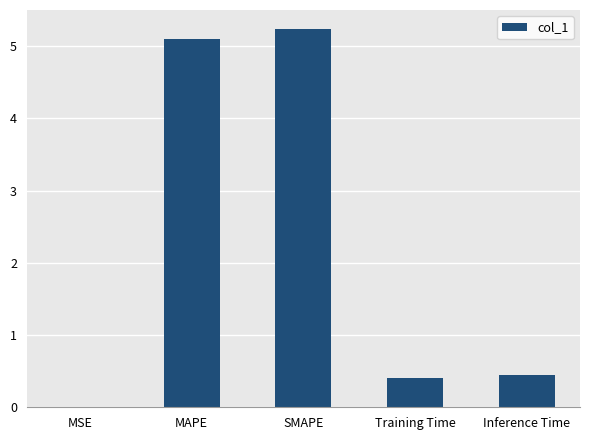

Are the bars horizontal?

No